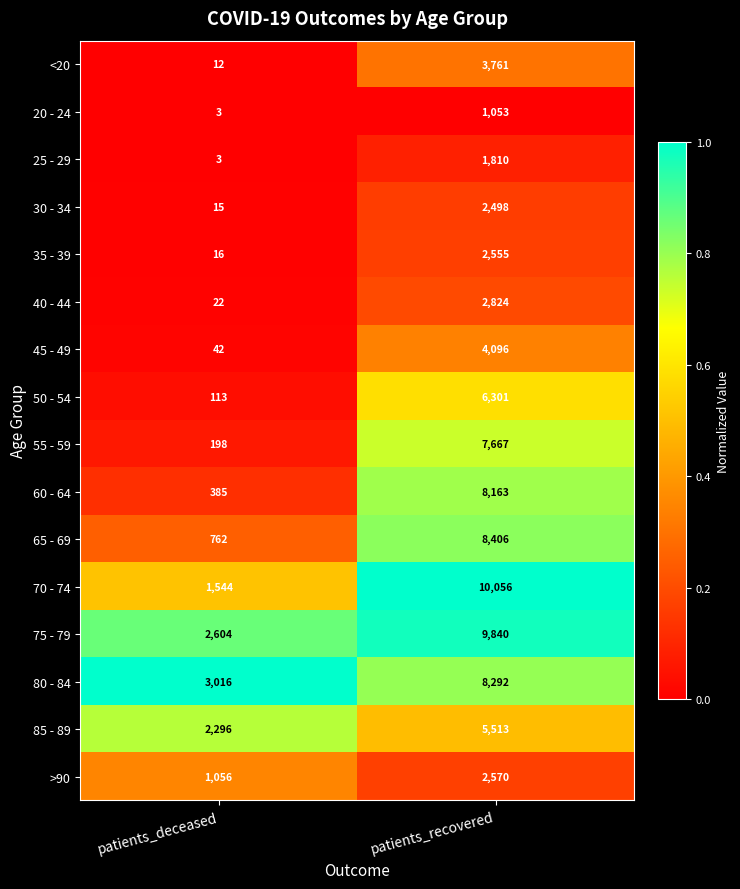

What is the total value across all series at patients_recovered?

85405